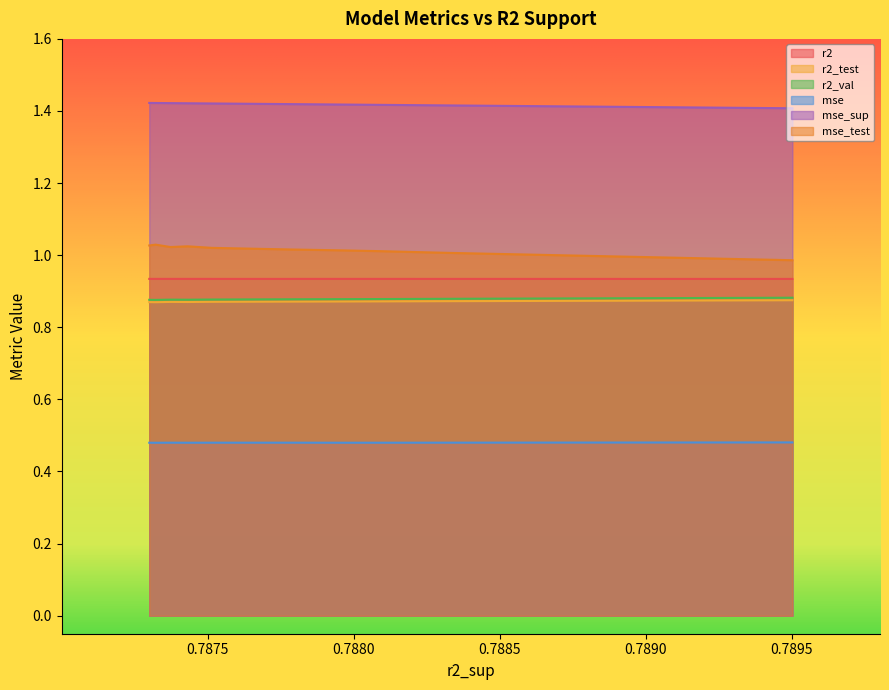

What is the minimum value for mse_sup?

1.4